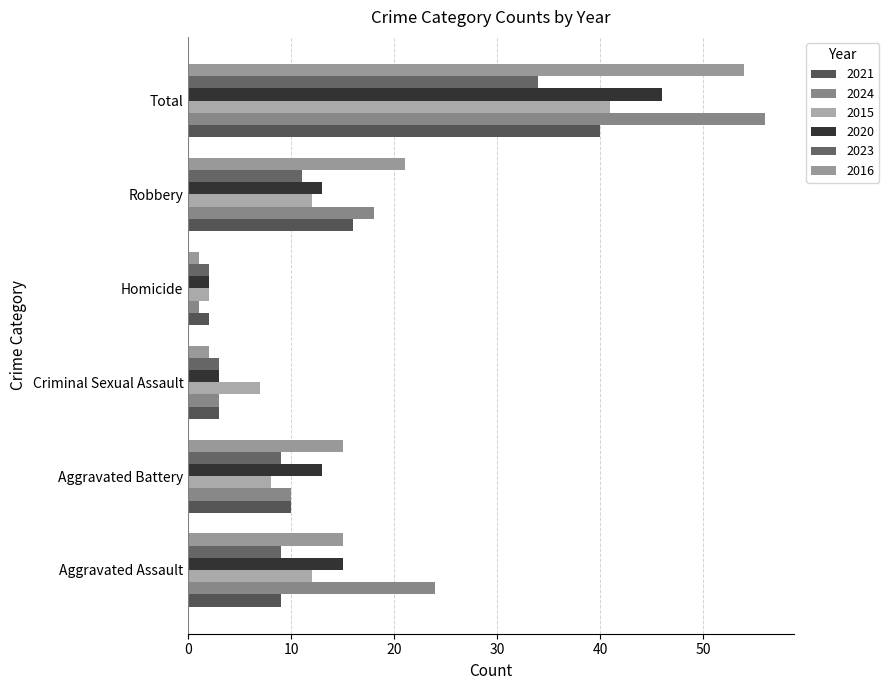

How many data points does each series have?

6